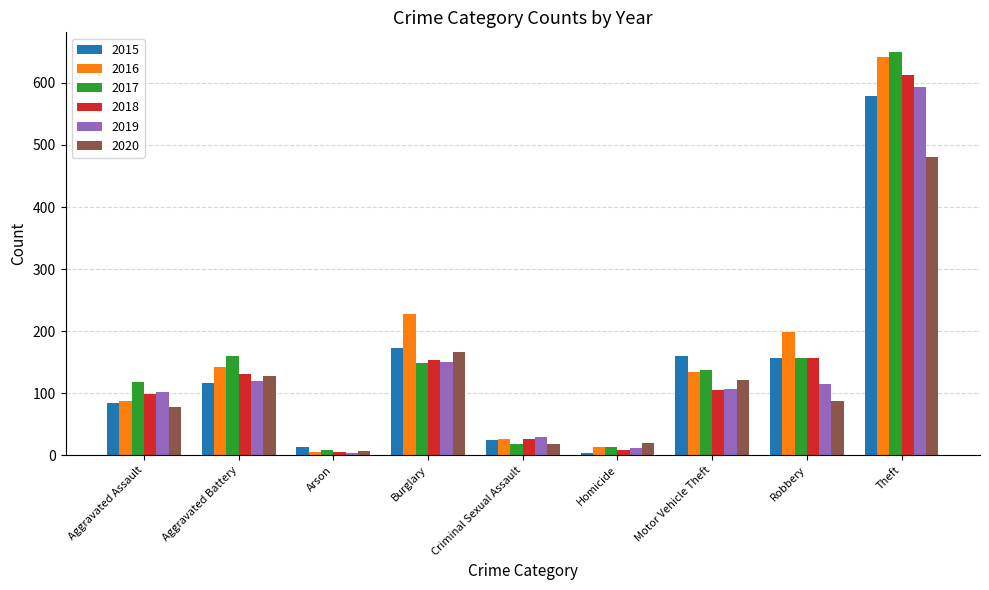

The value of 2017 at Homicide is 14. True or false?

True